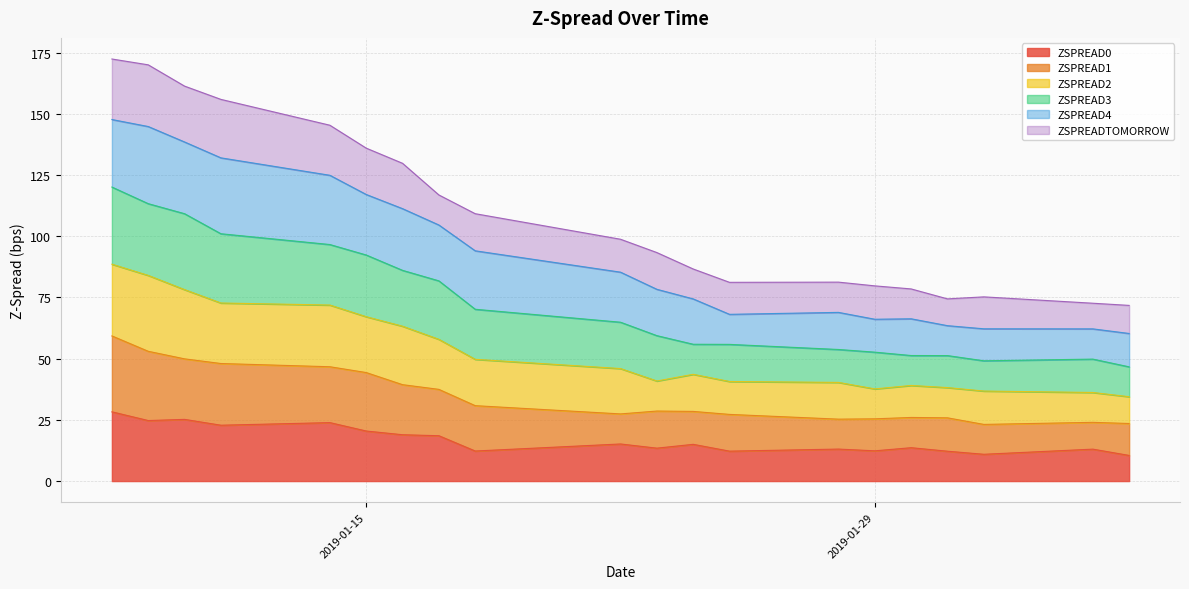

What is the difference between the ZSPREAD0 values at 2019-01-15 and 2019-01-24?

5.4